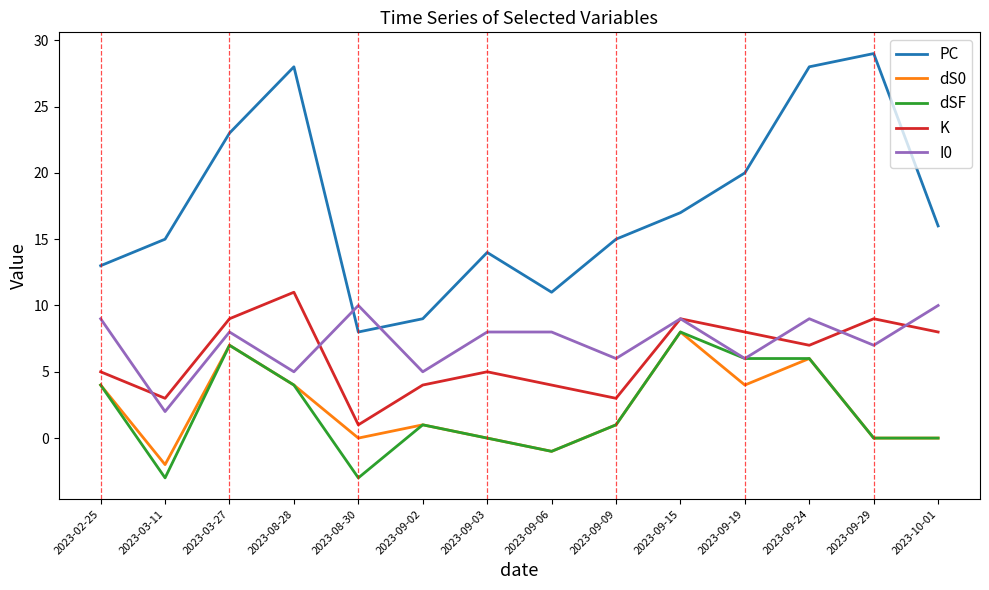

What is the average value of the I0 series?

7